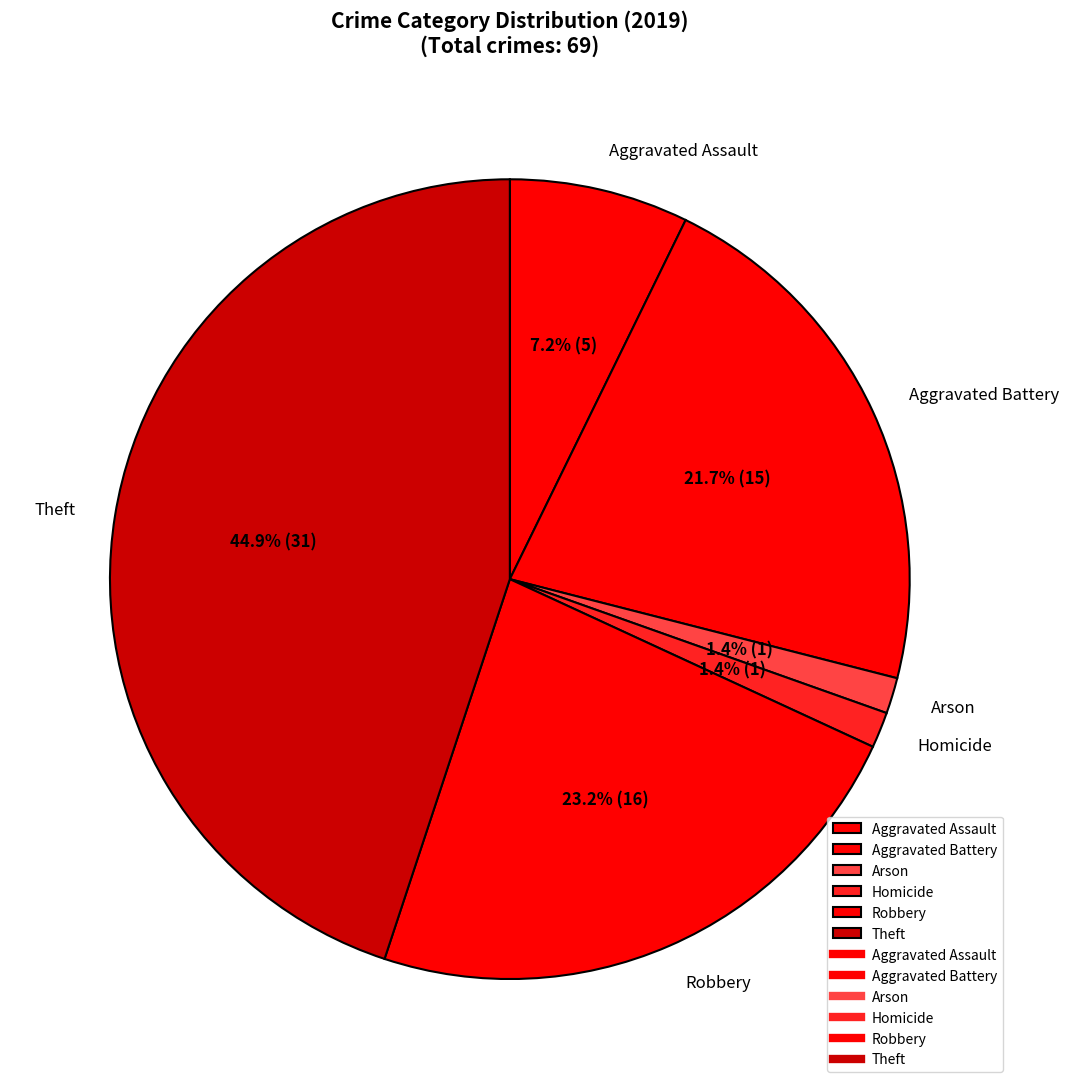

Which category has the biggest portion of the pie?

Theft